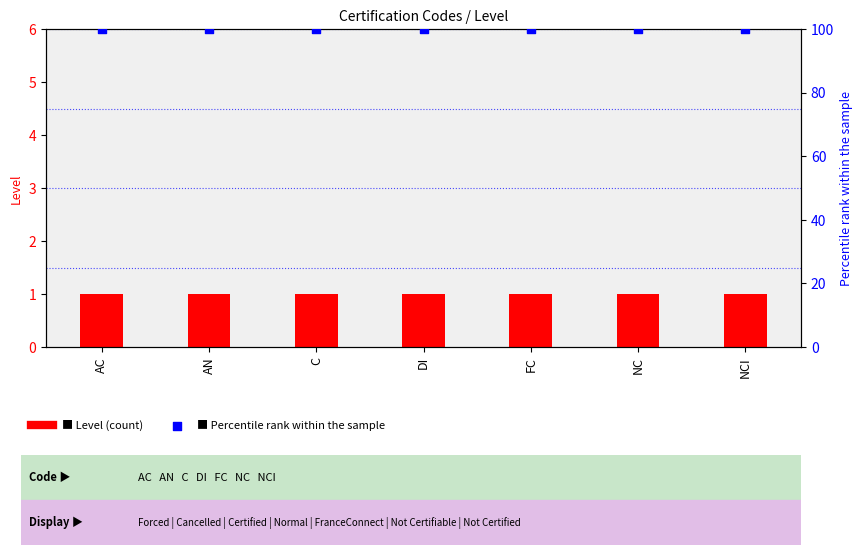

At how many categories does at least one series exceed 29?

7